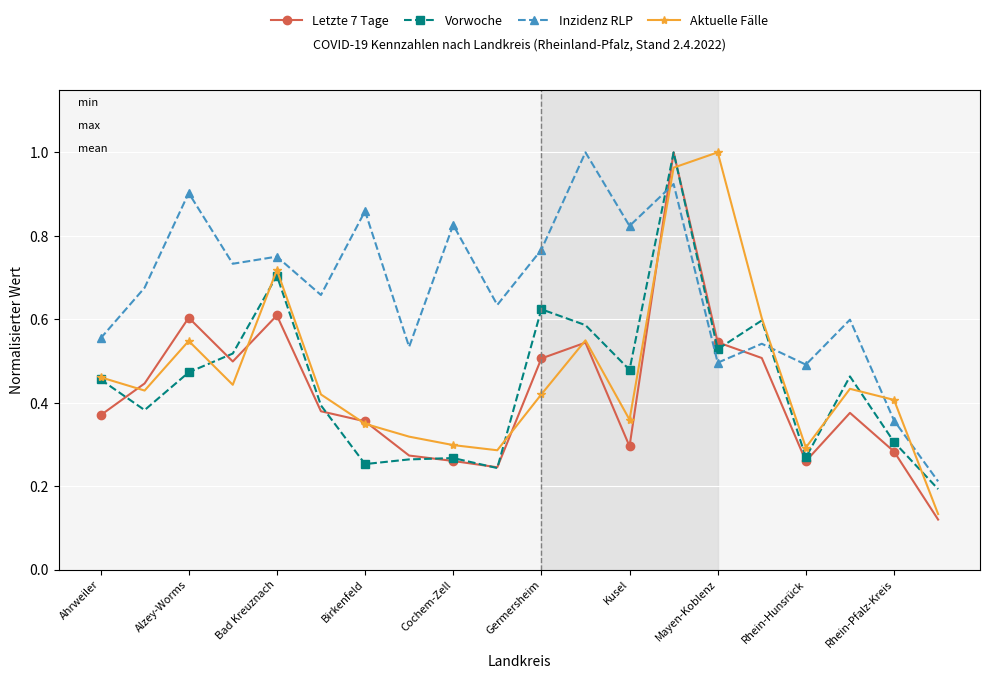

True or false: Inzidenz RLP and Vorwoche intersect in this chart.

True